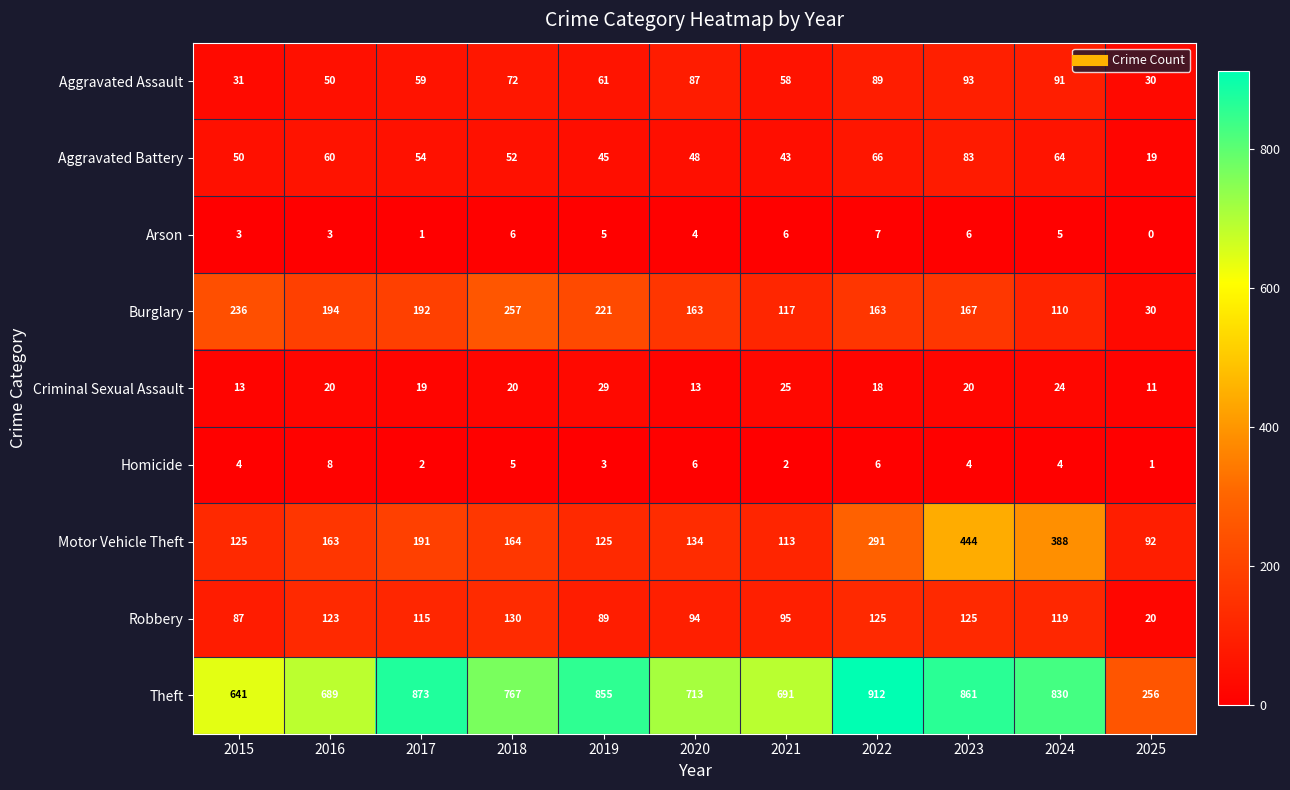

Which label corresponds to the smallest value in the chart?

2025